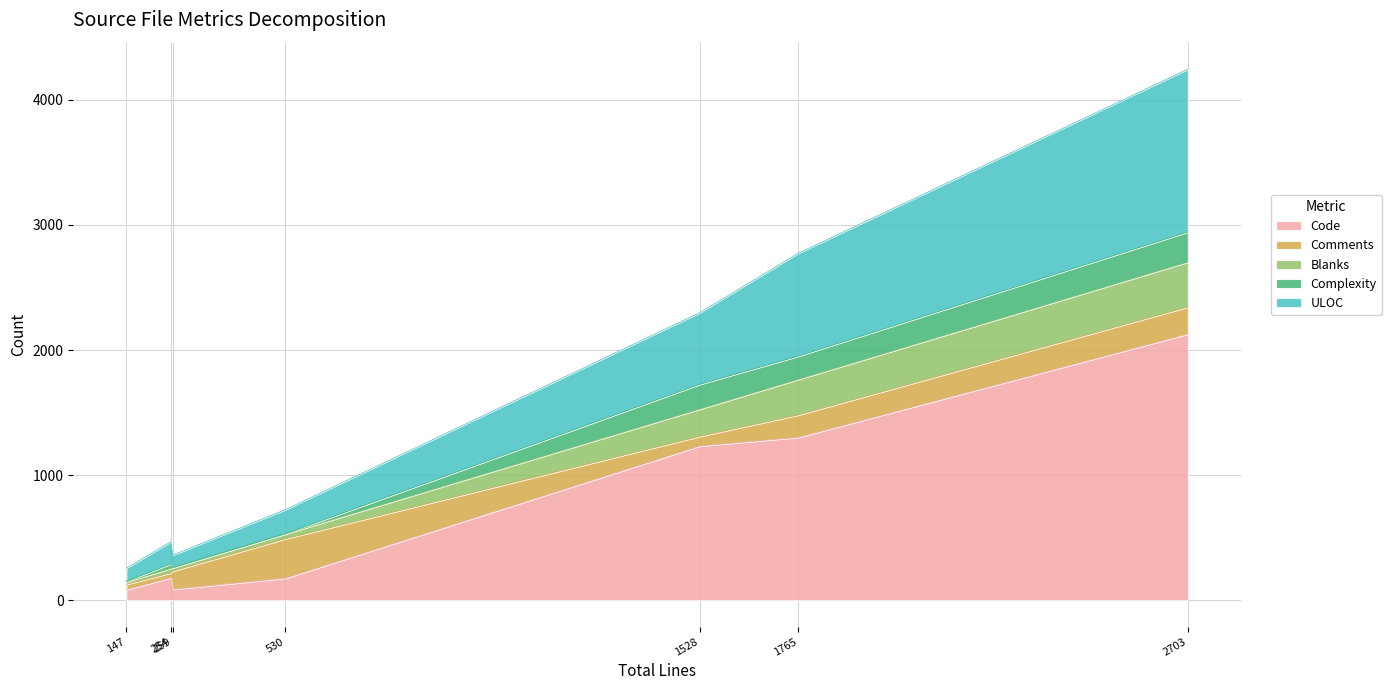

In Complexity, how many points are higher than both neighbors (excluding endpoints)?

2